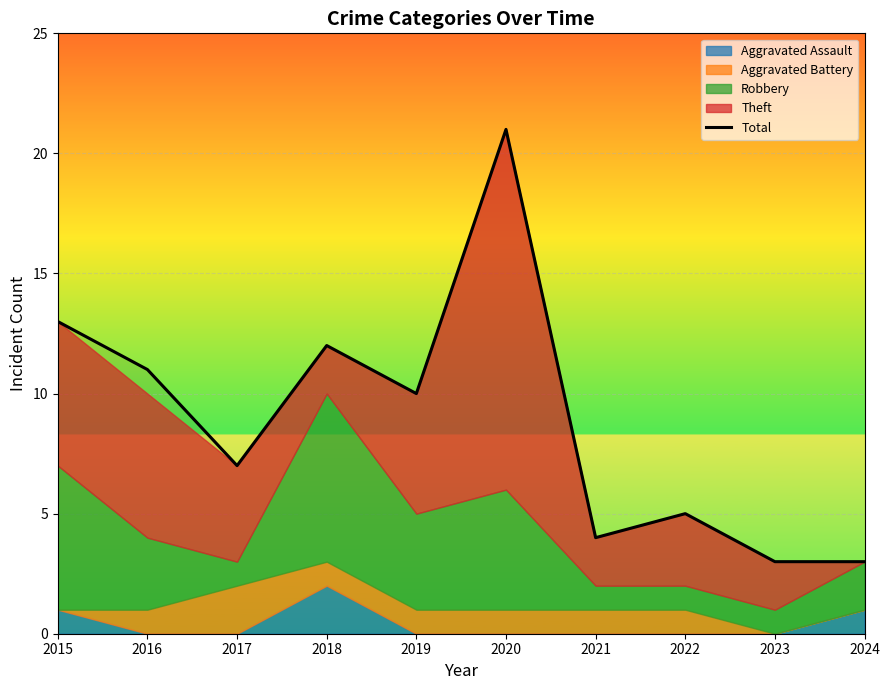

How many interior local peaks (higher than both neighbors) does the data have?

3